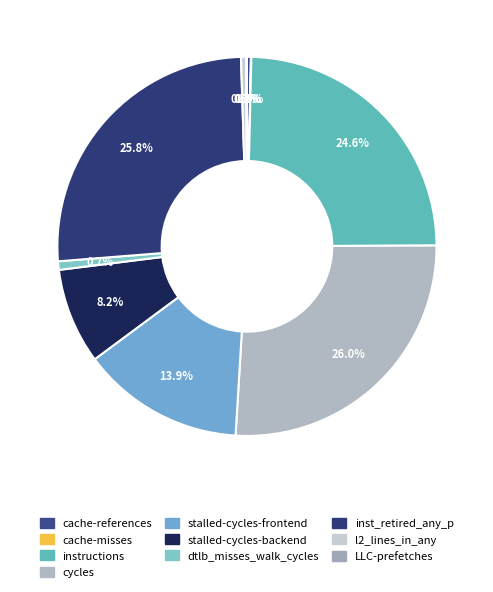

What percentage is NOT represented by cycles?

74.0%